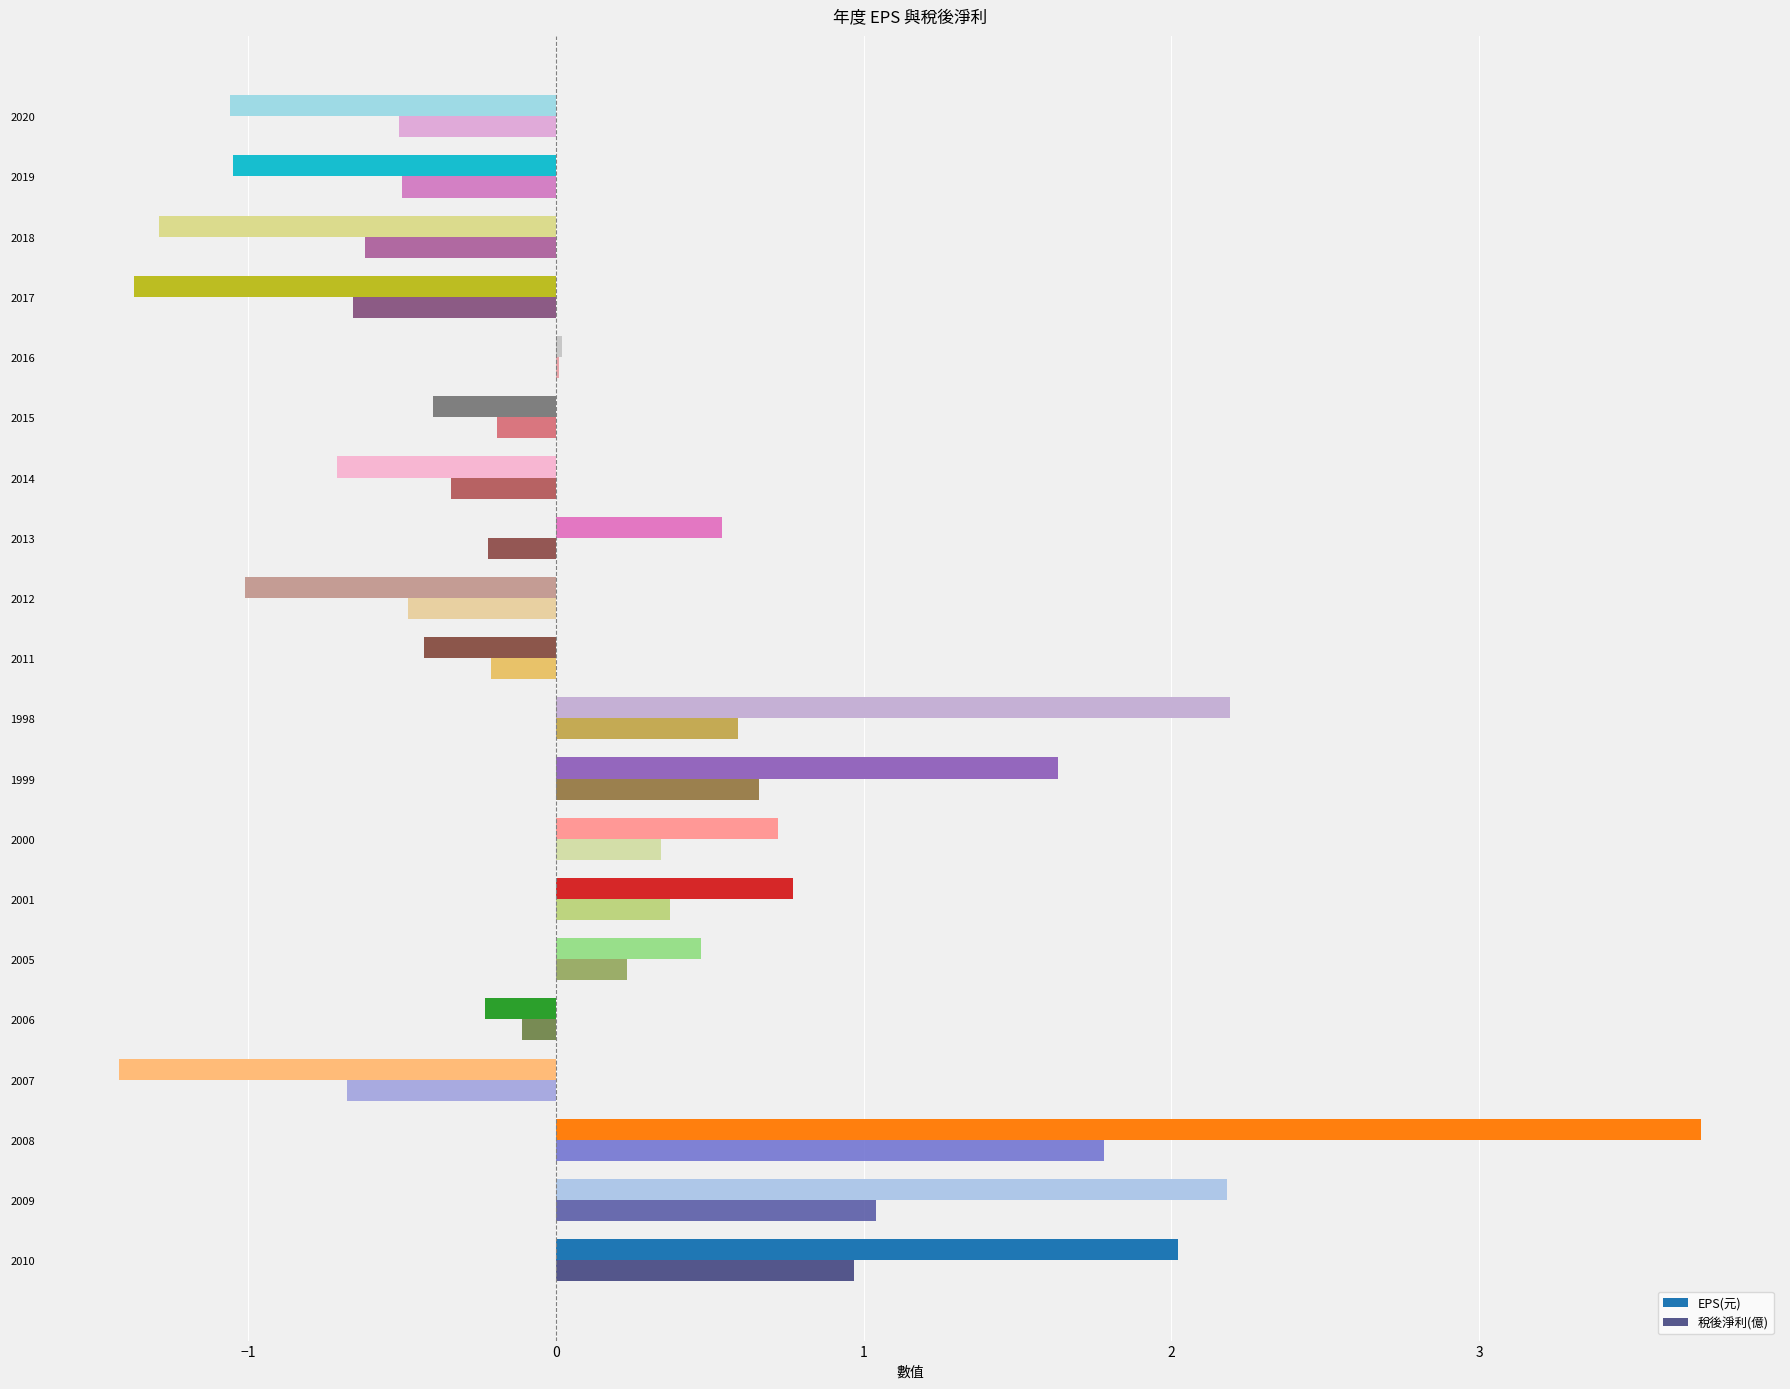

What is the highest value of the EPS(元) series?

3.7